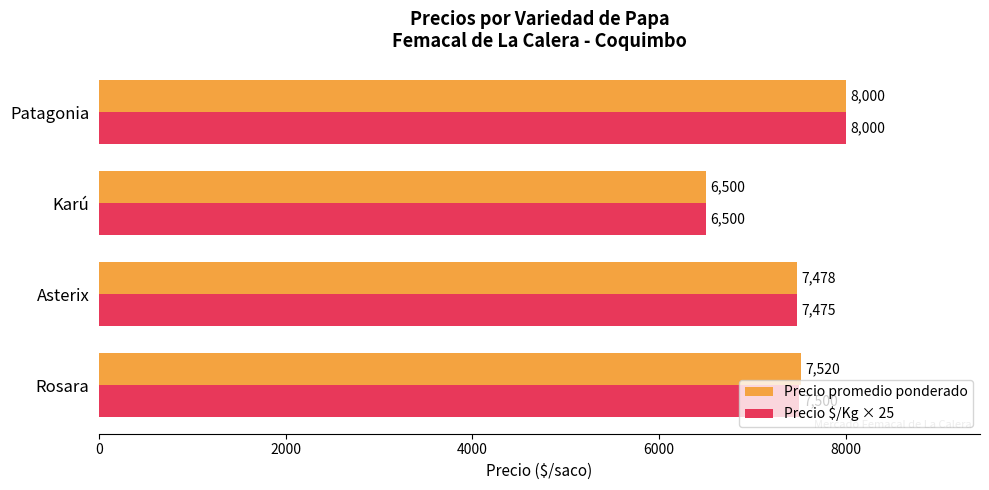

The Precio promedio ponderado series shows 8000 at Patagonia. True or false?

True